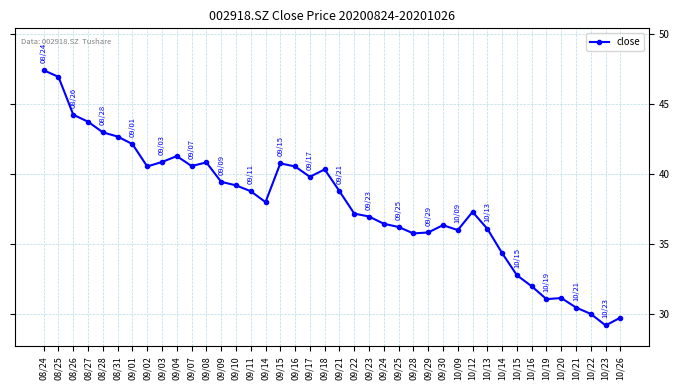

What is the label of the 18th point from the left?

09/16